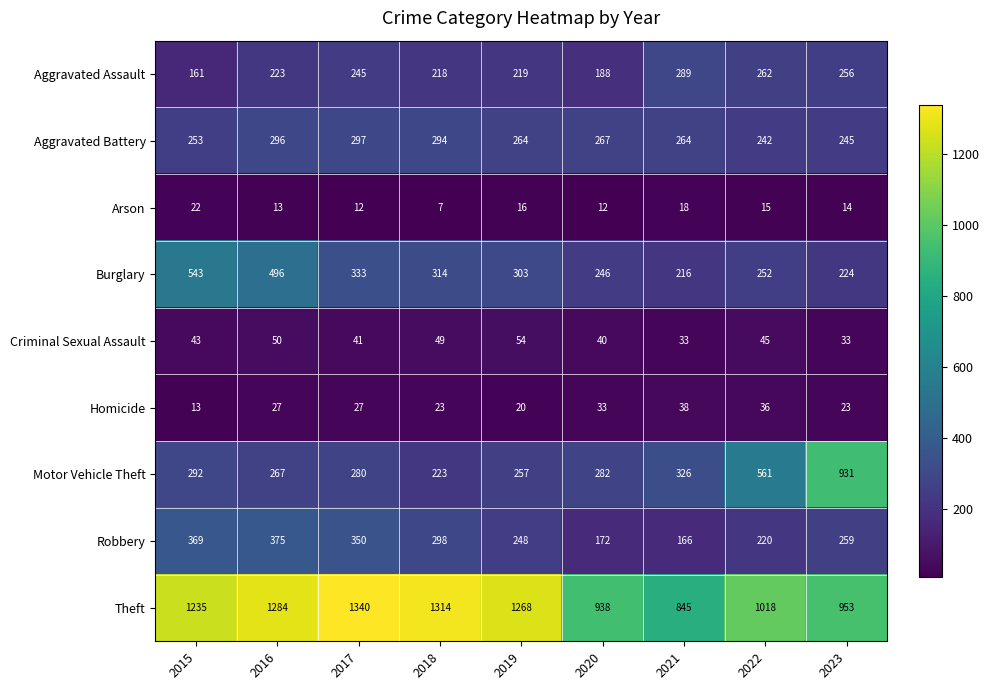

Which series changed the most between 2019 and 2020?

Theft